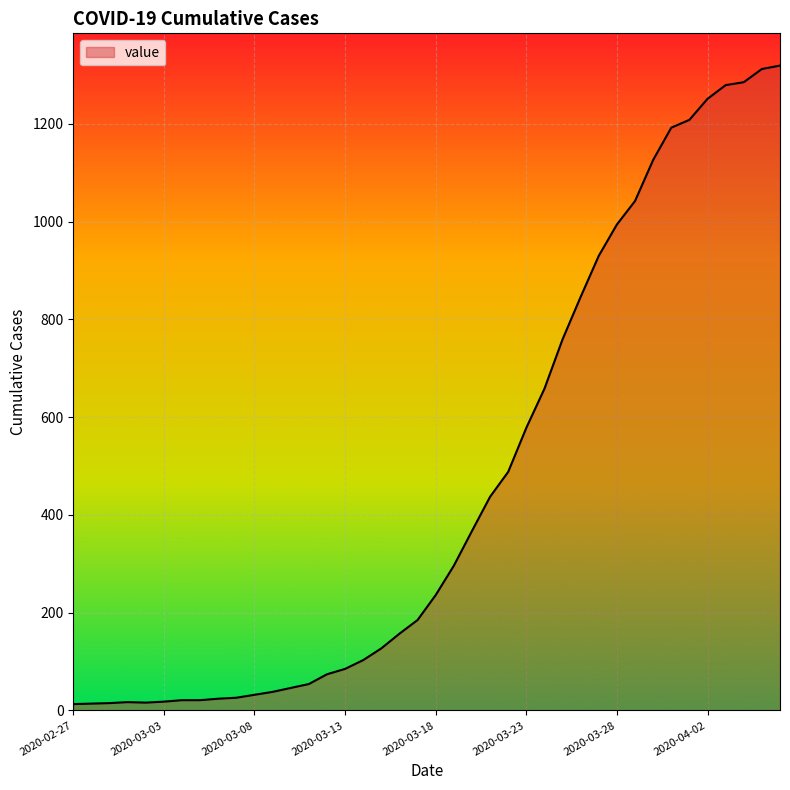

How many series are shown in this chart?

1